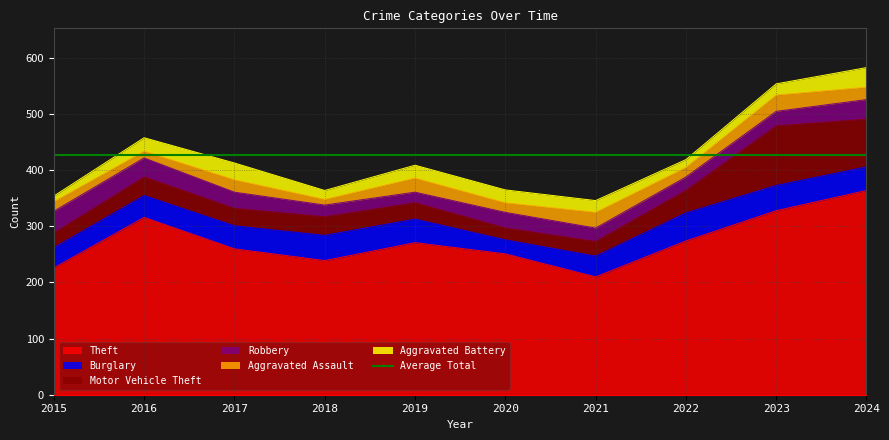

At which category does Aggravated Assault reach its first local peak?

2017